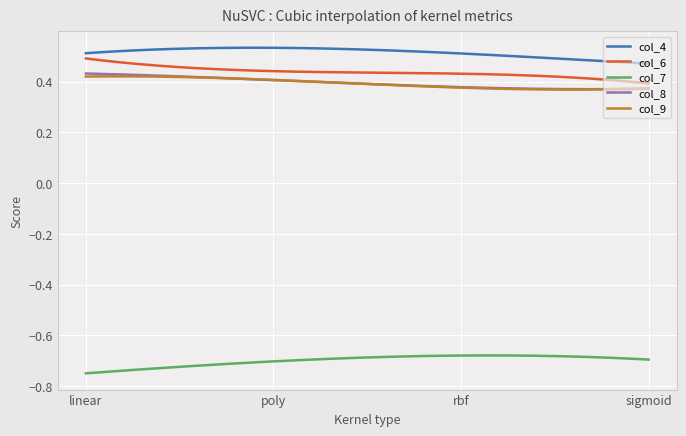

Which series has the largest total across all categories?

col_4